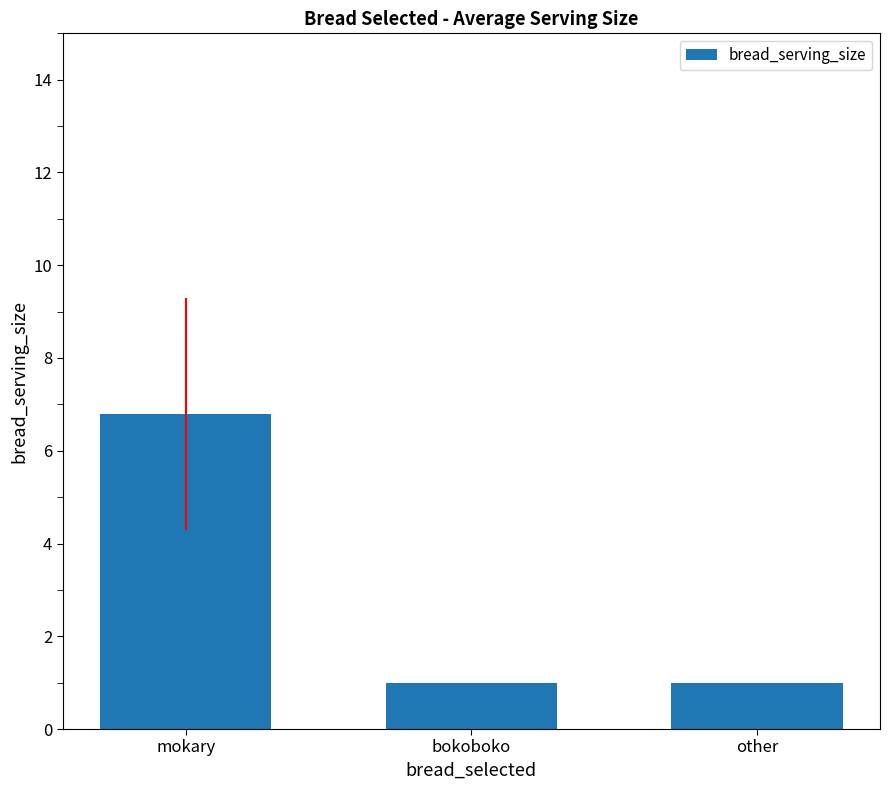

What is the label of the 2nd bar from the right?

bokoboko